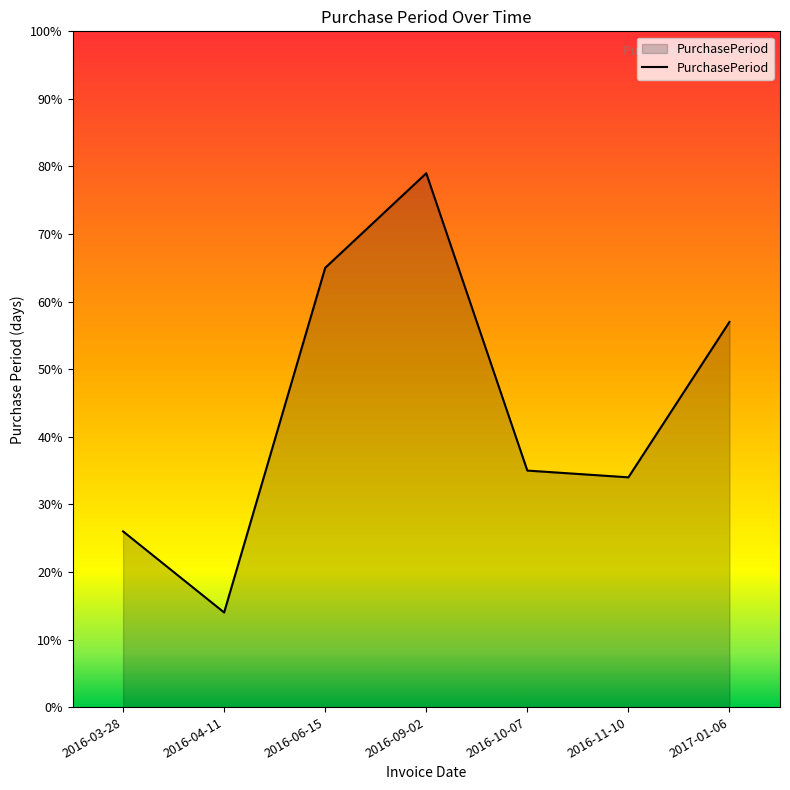

How many lines are shown in the chart?

1